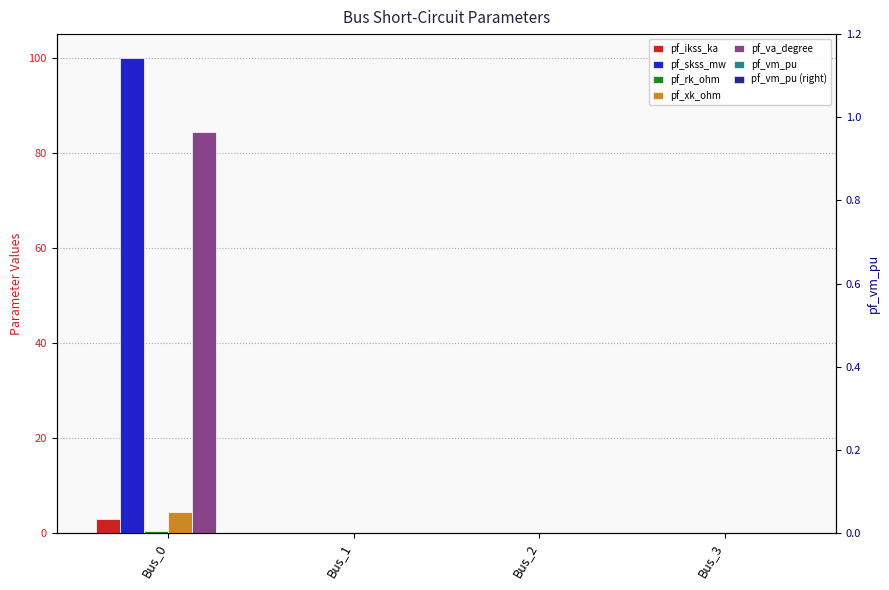

Is the value of pf_xk_ohm at Bus_1 greater than the value of pf_rk_ohm at Bus_3?

No